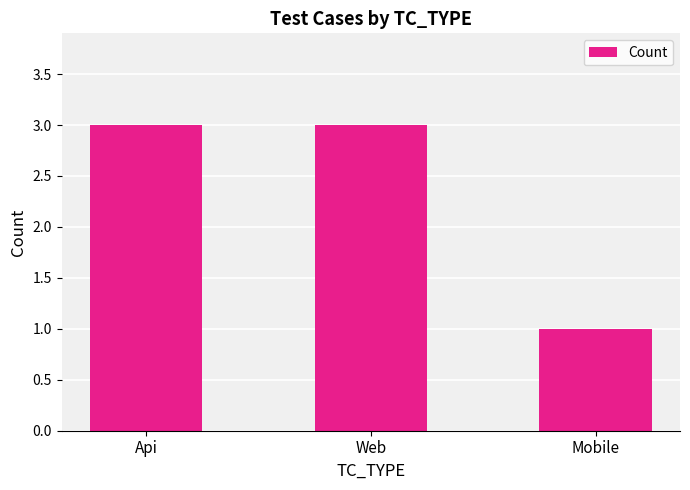

Reading left to right, extract all data points from this chart.

3	3	1